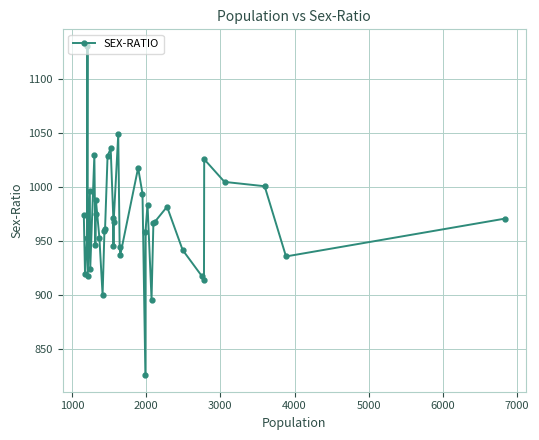

What is the value of the 1st point from the left?

974